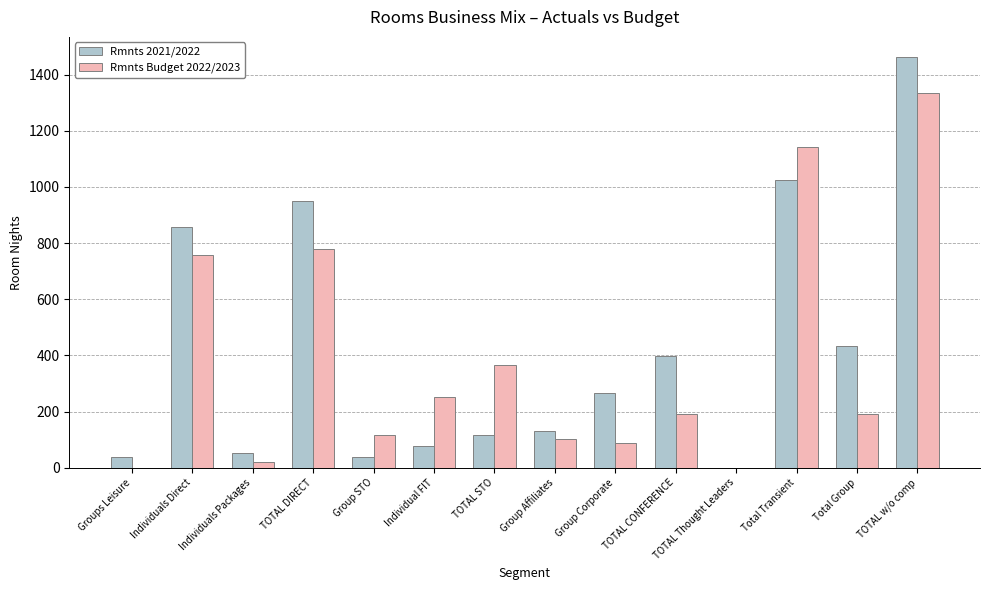

Are the bars horizontal?

No